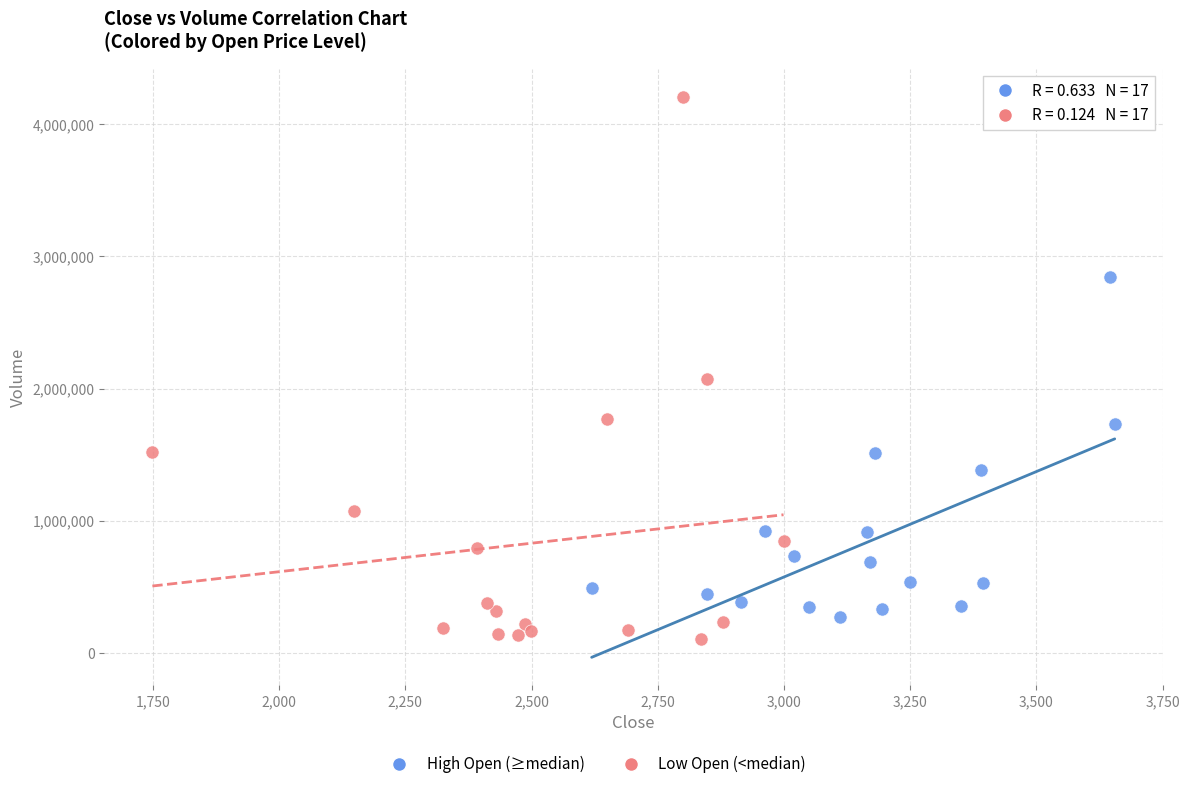

Which series reaches the maximum Y coordinate?

Low Open (<median)